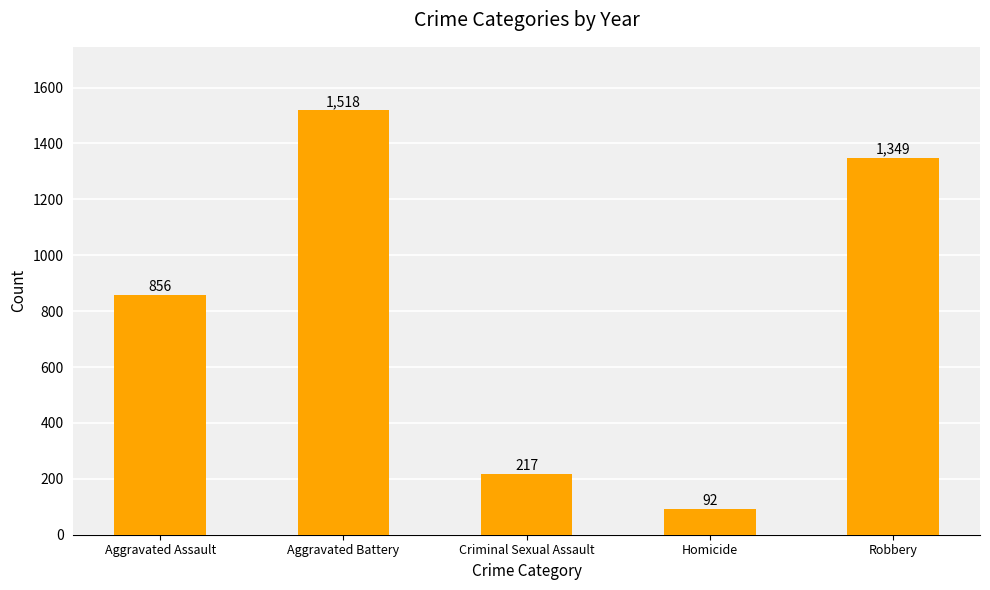

Which has a higher value, Robbery or Criminal Sexual Assault?

Robbery